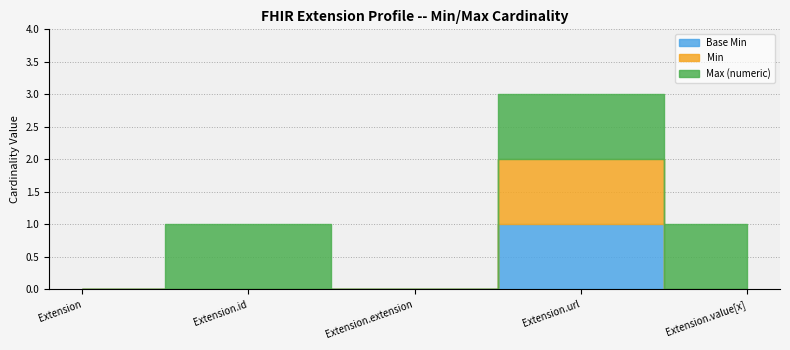

What value does the Max_numeric series have at Extension.value[x]?

1